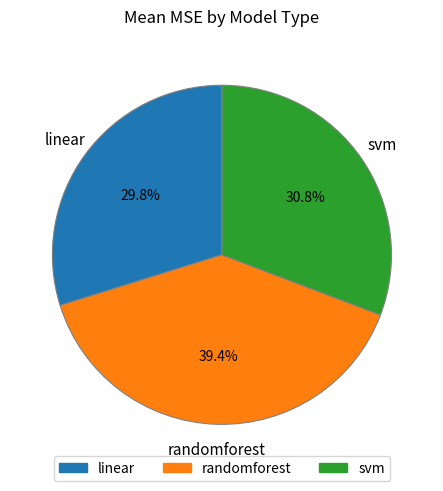

True or false: linear accounts for 44% of the total.

False